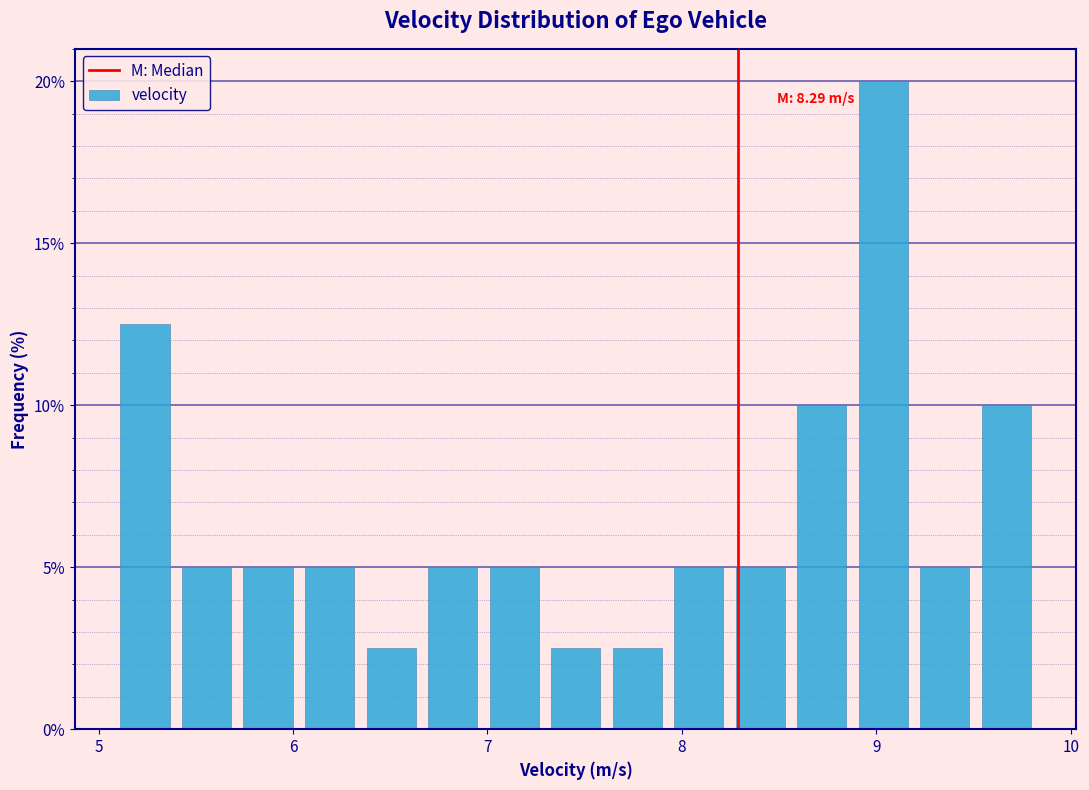

Around what value on the x-axis is the tallest bar? Give the approximate position of its centre, as read against the axis.

9.0